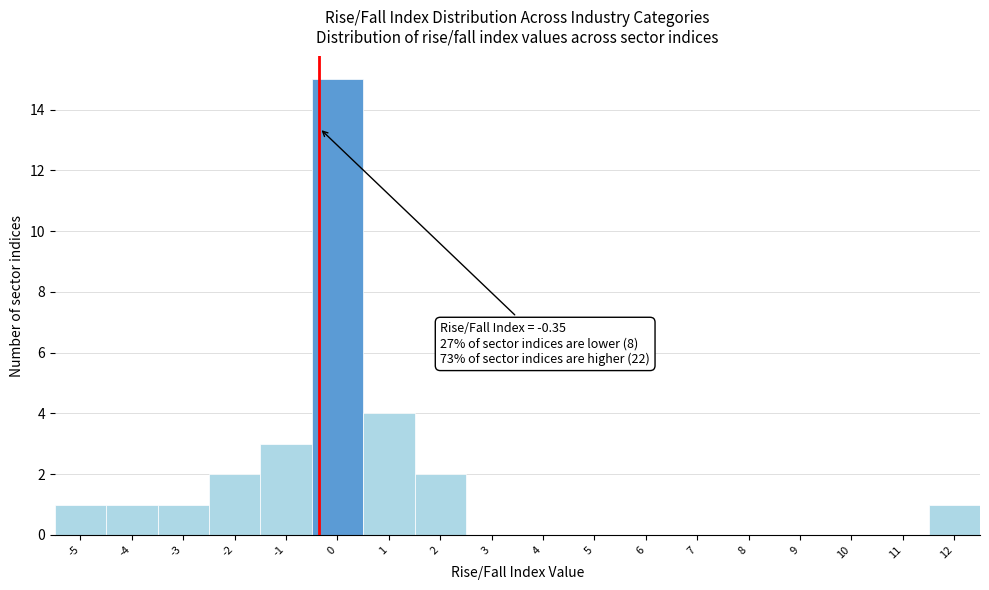

Over which range of the x-axis is the bar tallest?

-0.5 to 0.5